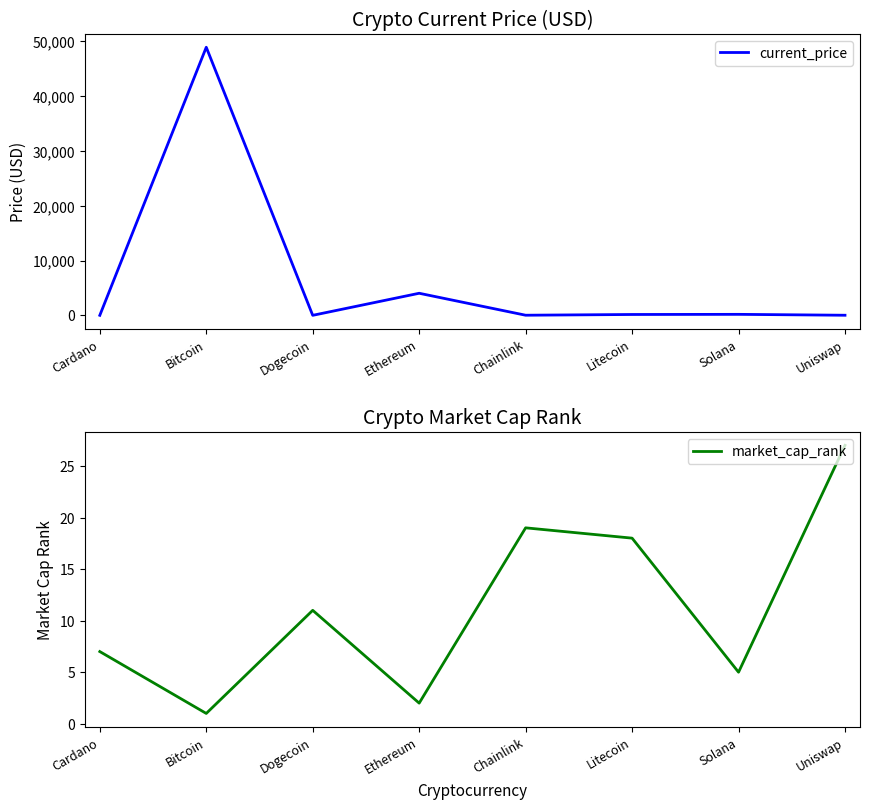

Reading right to left, what are all the values shown in this chart?

current_price: Uniswap=15.2	Solana=178.8	Litecoin=153.2	Chainlink=19.9	Ethereum=4024.3	Dogecoin=0.2	Bitcoin=48895.0	Cardano=1.3
market_cap_rank: Uniswap=27.0	Solana=5.0	Litecoin=18.0	Chainlink=19.0	Ethereum=2.0	Dogecoin=11.0	Bitcoin=1.0	Cardano=7.0